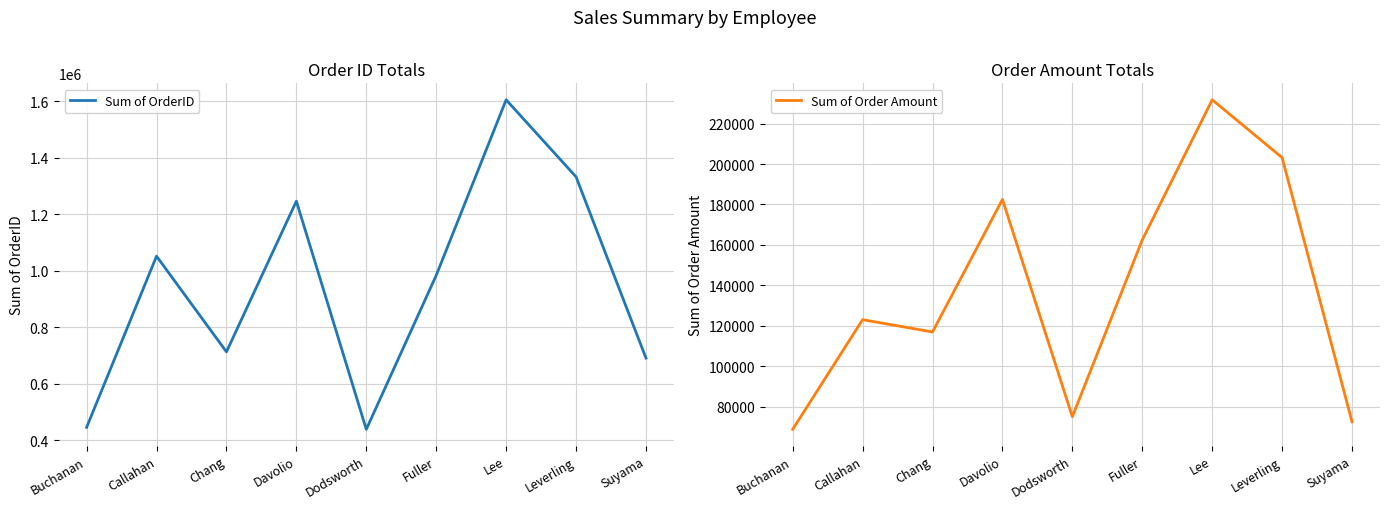

True or false: Sum of OrderID and Sum of Order Amount intersect in this chart.

False